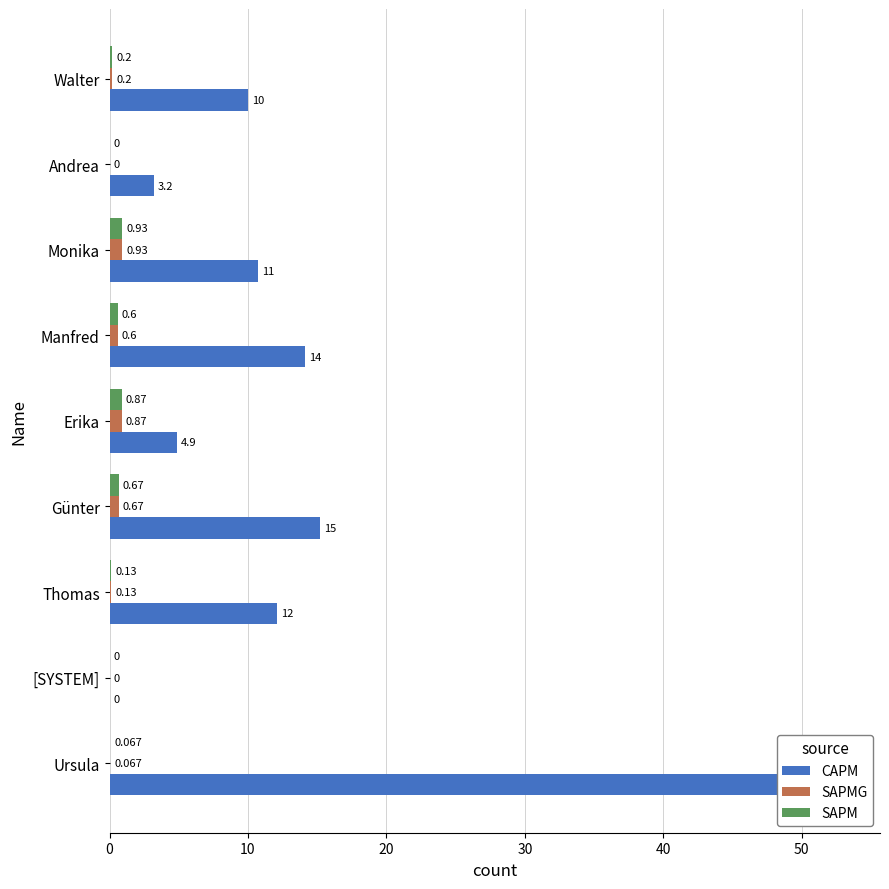

How many values in the SAPM series exceed 0?

7